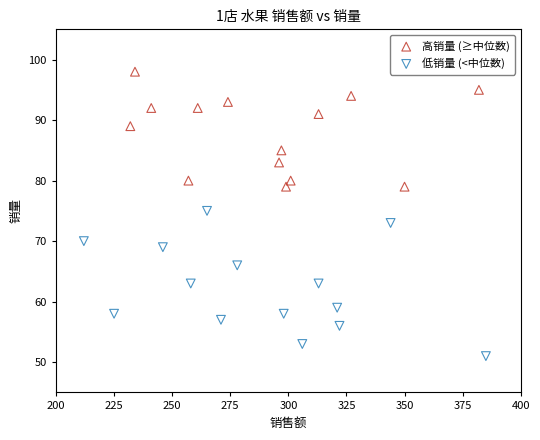

Which series has the largest Y range (max minus min)?

低销量 (<中位数)